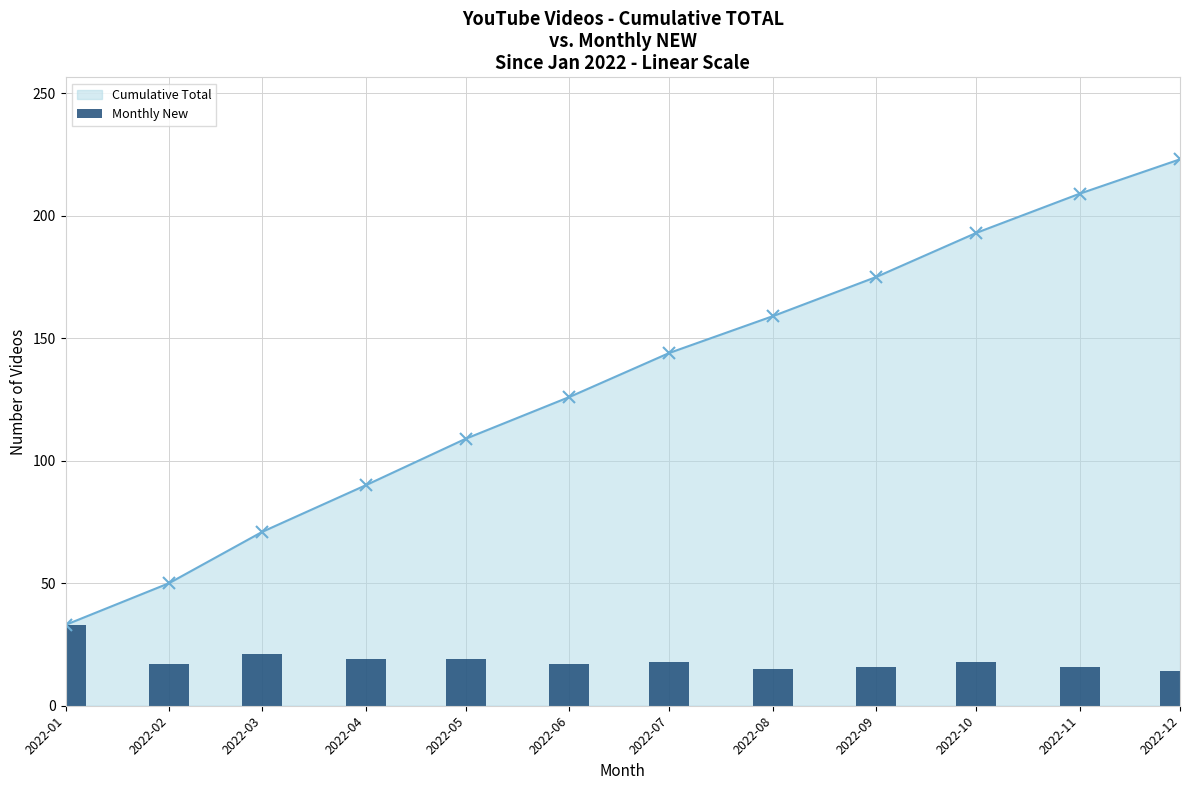

The value of Cumulative Total at 2022-03 is 42. True or false?

False